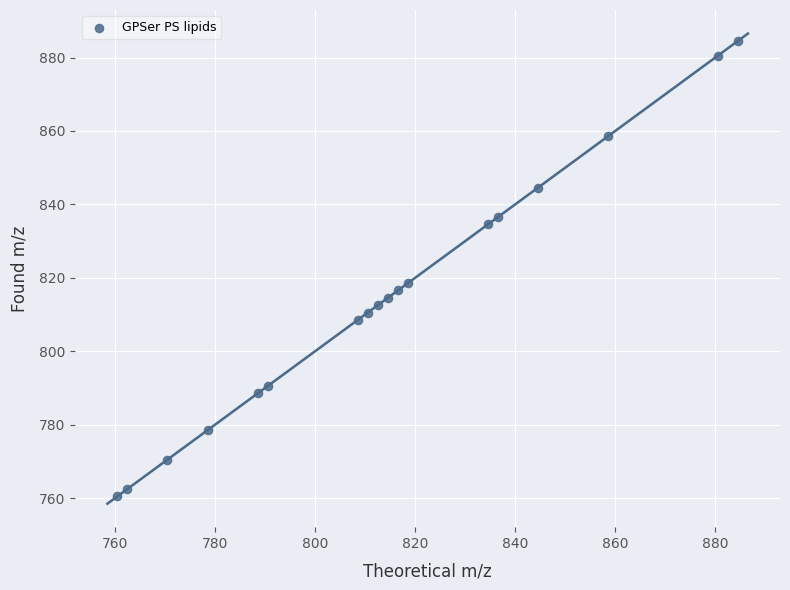

What Y value in the scatter plot is closest to 822?

818.6